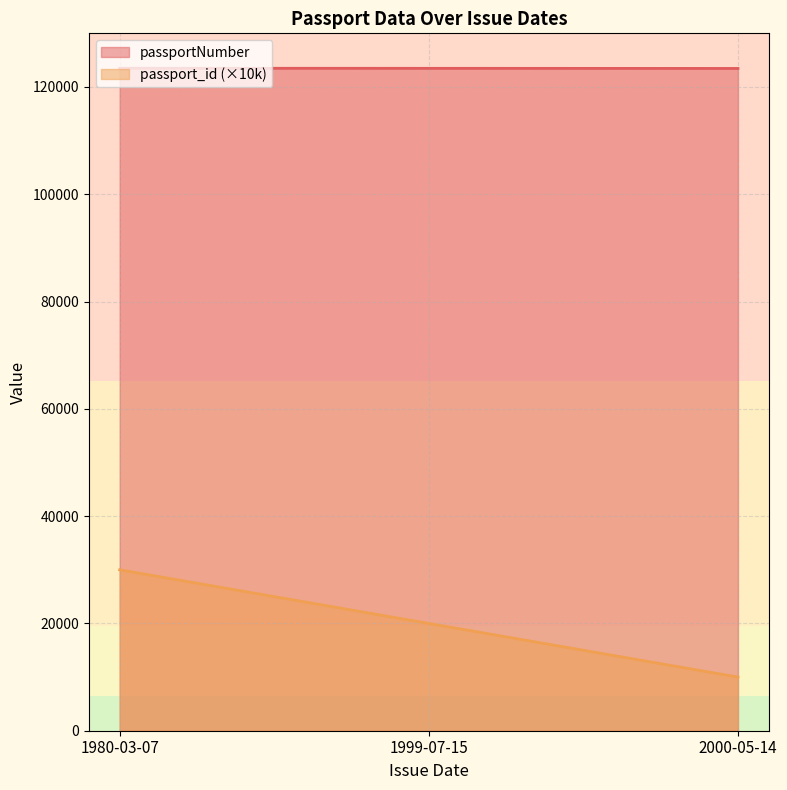

Which series has the largest total across all categories?

passportNumber